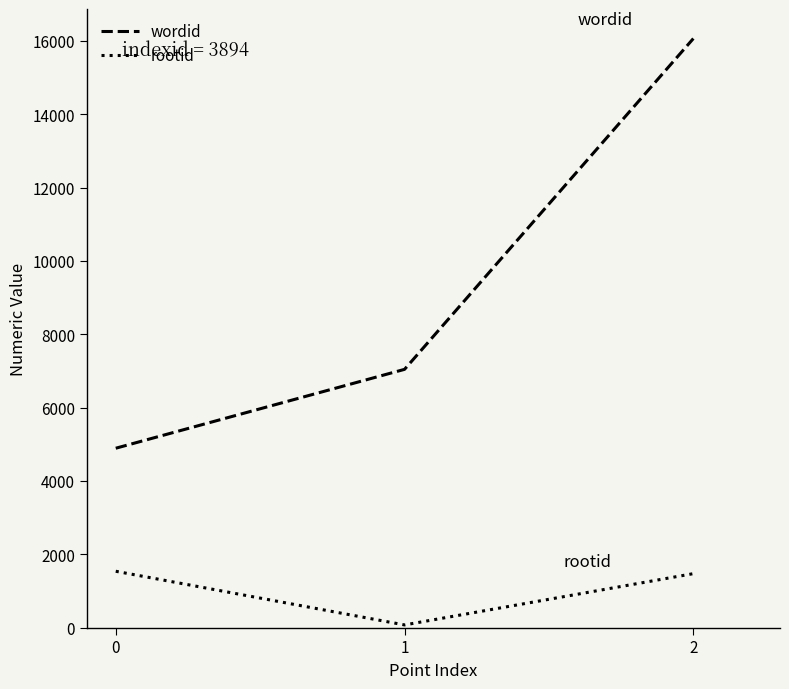

At which category is the sum across all series the highest?

2